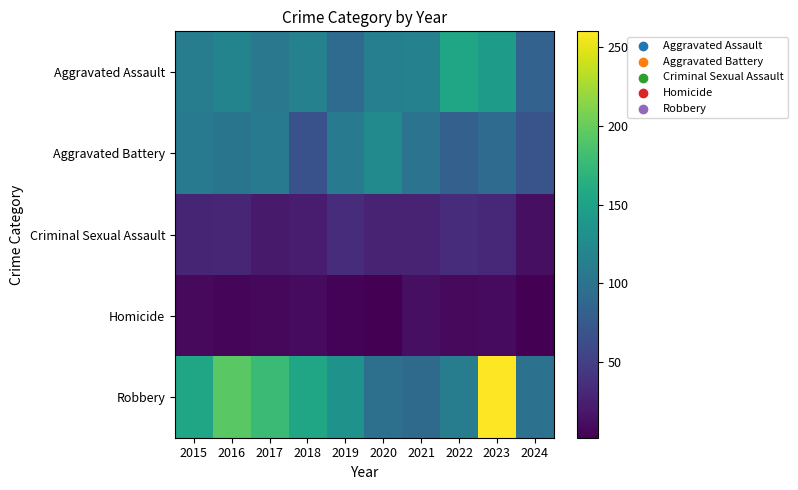

Which has a higher value, 2015 or 2018?

2018